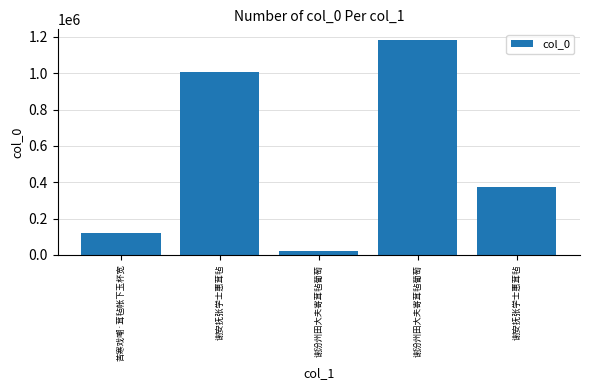

Are the bars horizontal?

No